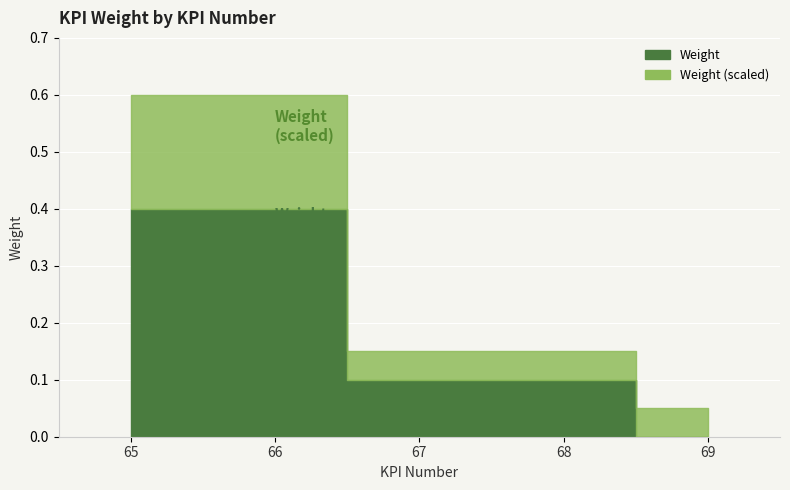

What is the difference between the maximum and second lowest values?

0.3